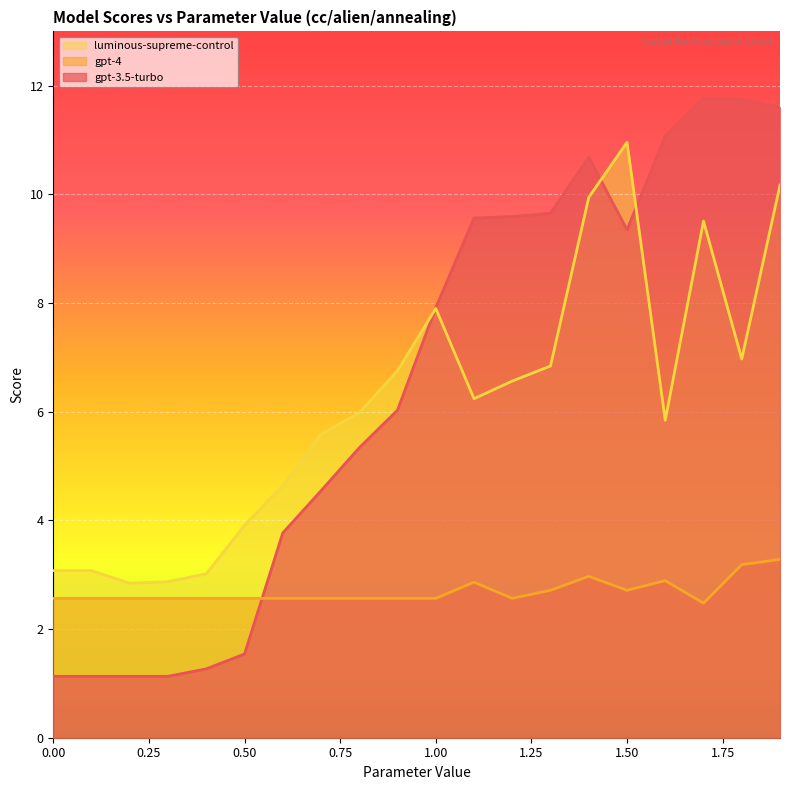

After their last crossing, which series has the higher values: luminous-supreme-control or gpt-3.5-turbo?

gpt-3.5-turbo